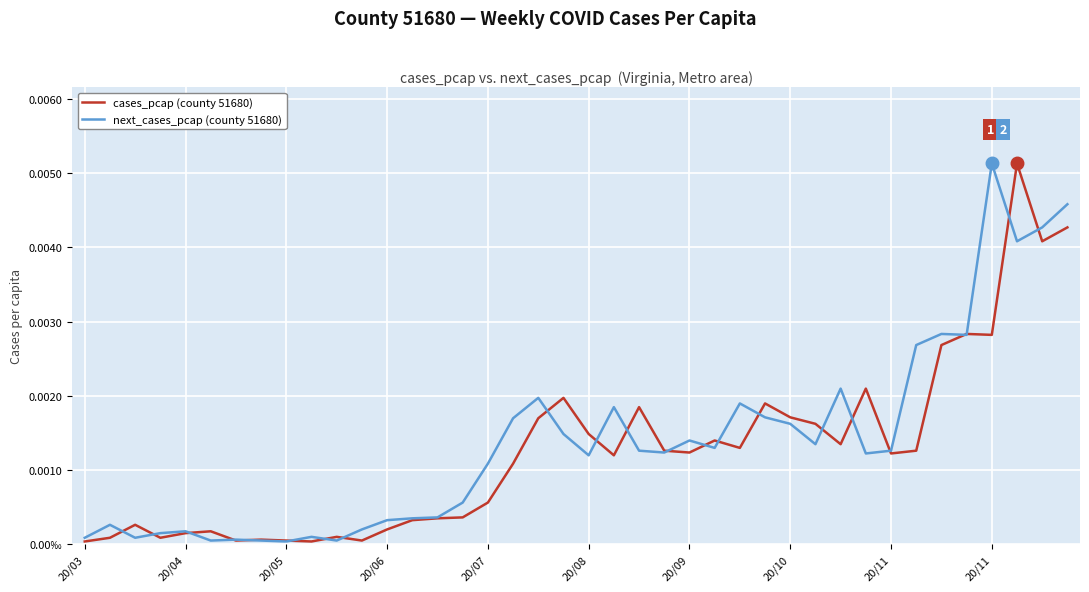

What are all the series names shown in the legend?

cases_pcap (county 51680), next_cases_pcap (county 51680)